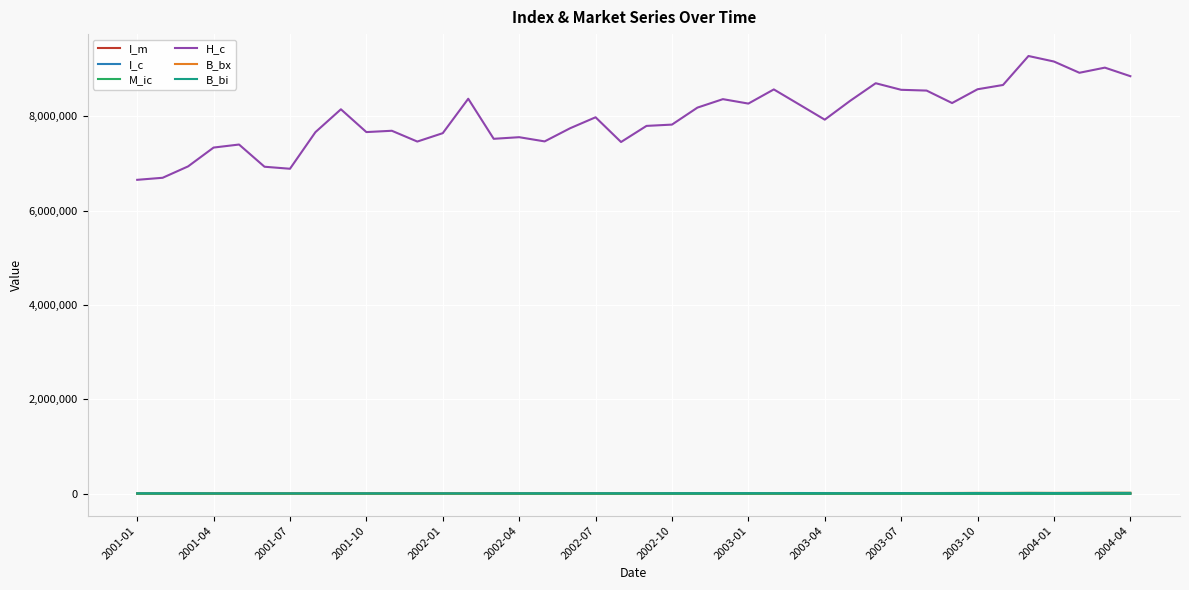

True or false: M_ic and H_c intersect in this chart.

False